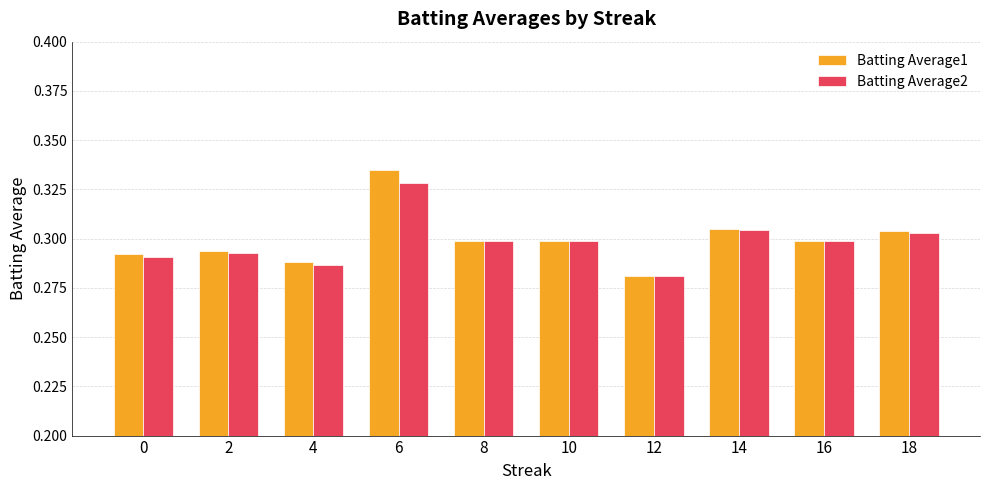

What is the sum of the Batting Average2 values at 12 and 0?

0.6